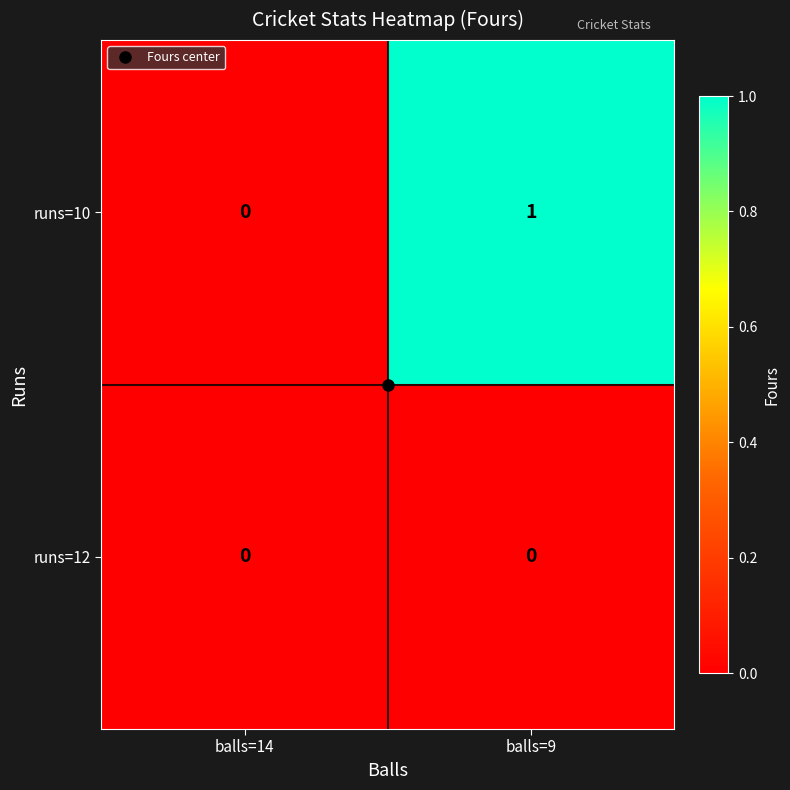

At which label is runs=10 closest to 0?

balls=14